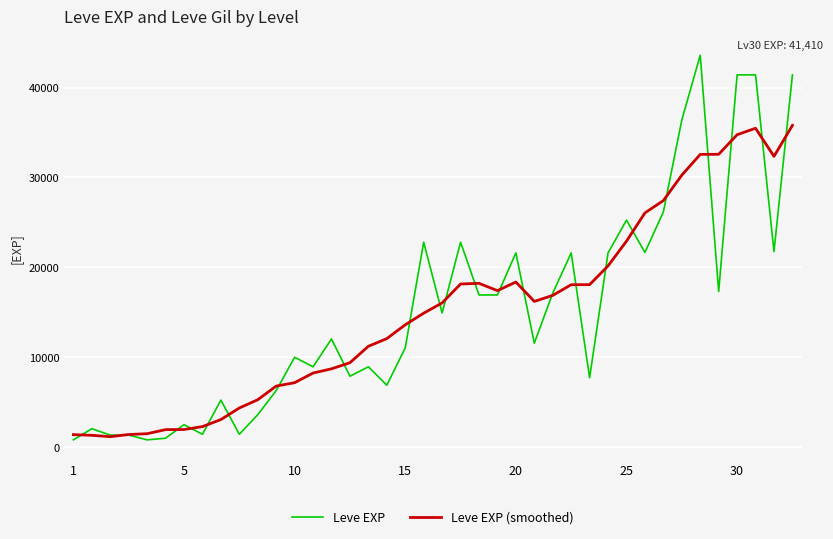

How many lines are shown in the chart?

2